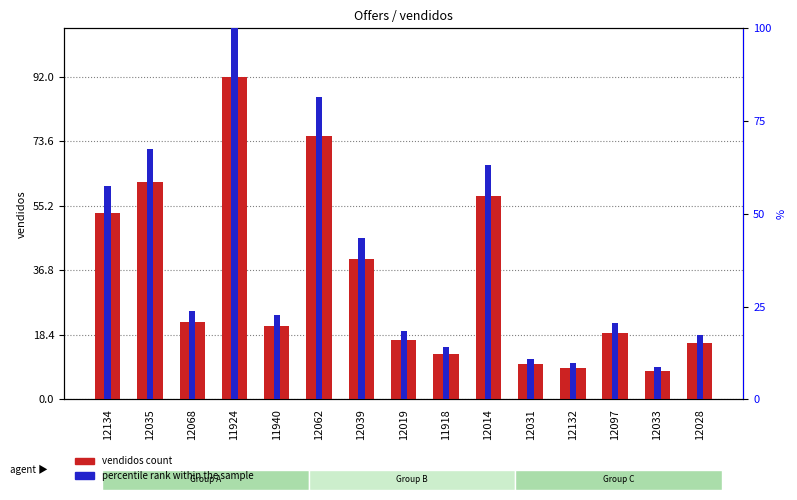

What is the total value across all series at 11924?

192.0